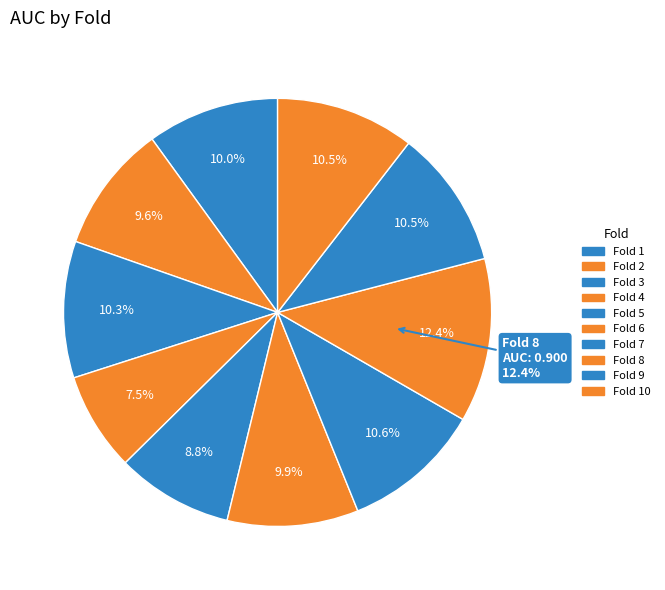

Does 3 account for over 50% of the chart?

No